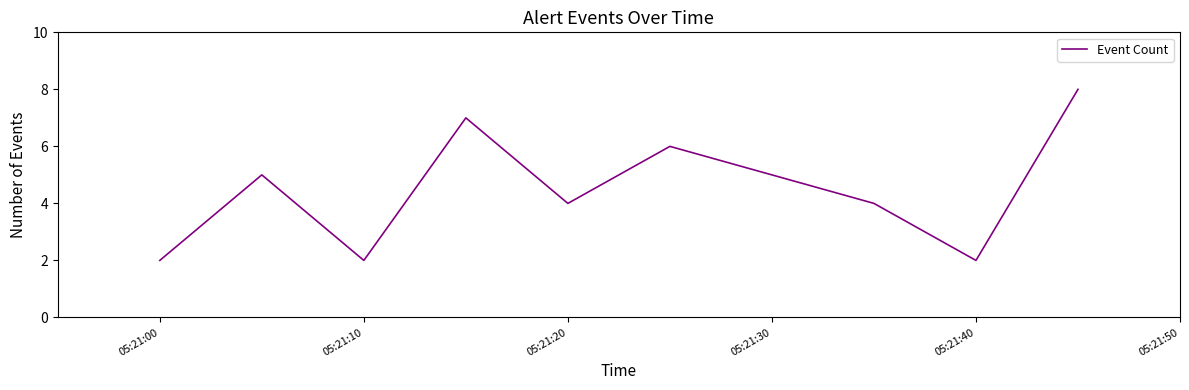

What is the difference between the maximum and minimum values?

6